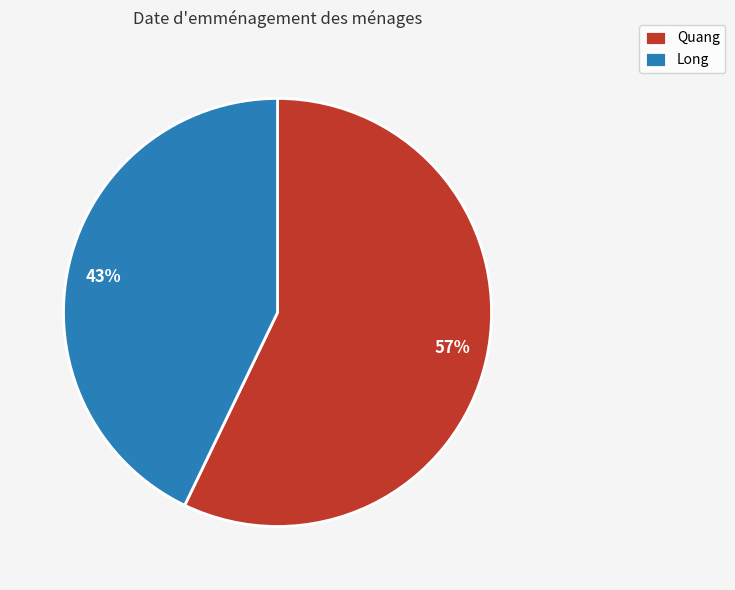

To the nearest percent, what is the combined percentage of Quang and Long?

100%